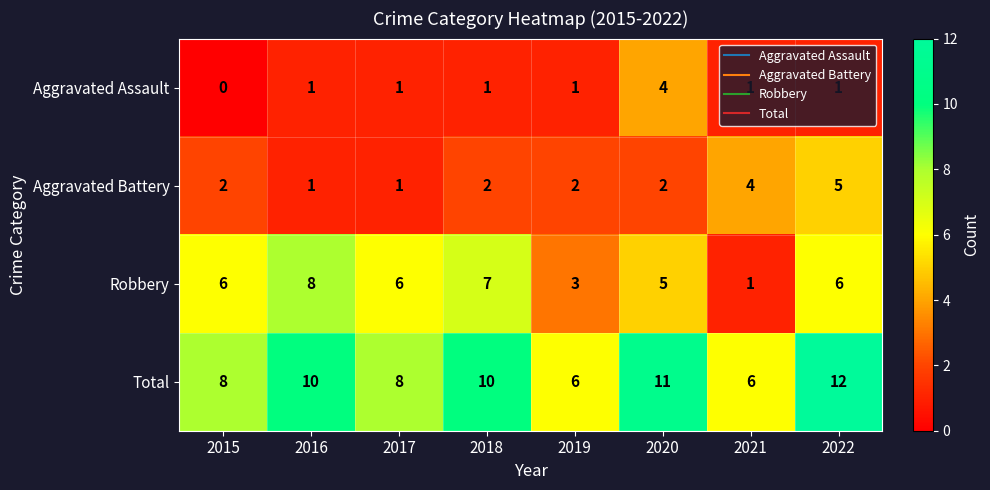

Which series has the widest spread of values?

Robbery